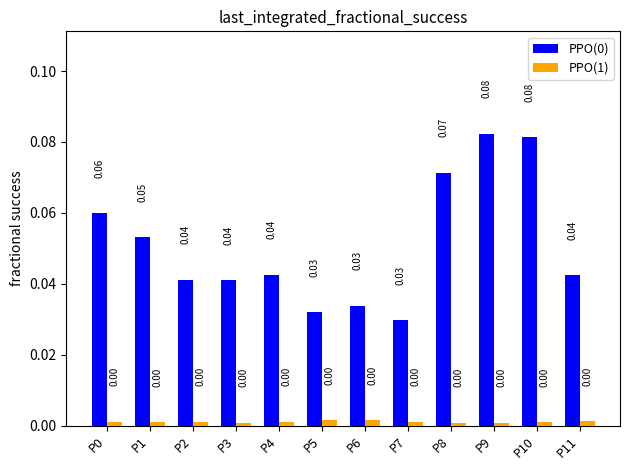

What is the sum of all PPO(0) values?

0.6